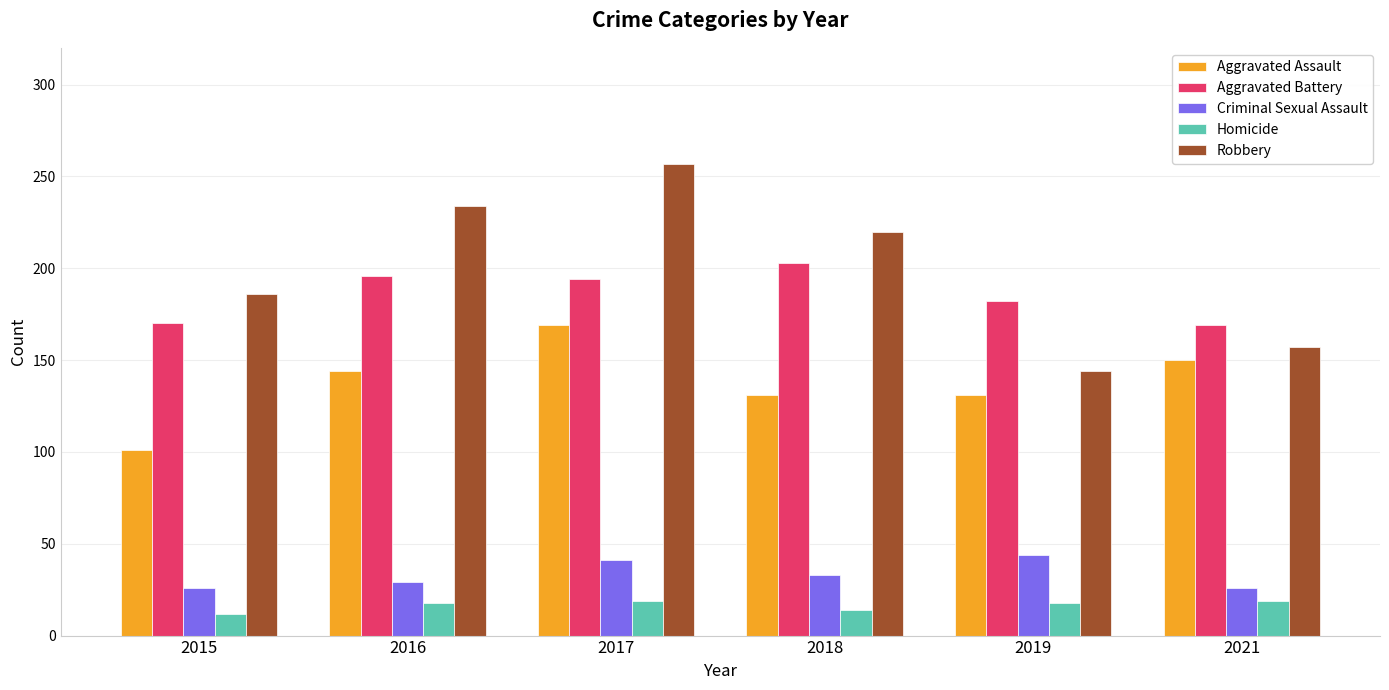

Read the Aggravated Assault value at 2016.

144